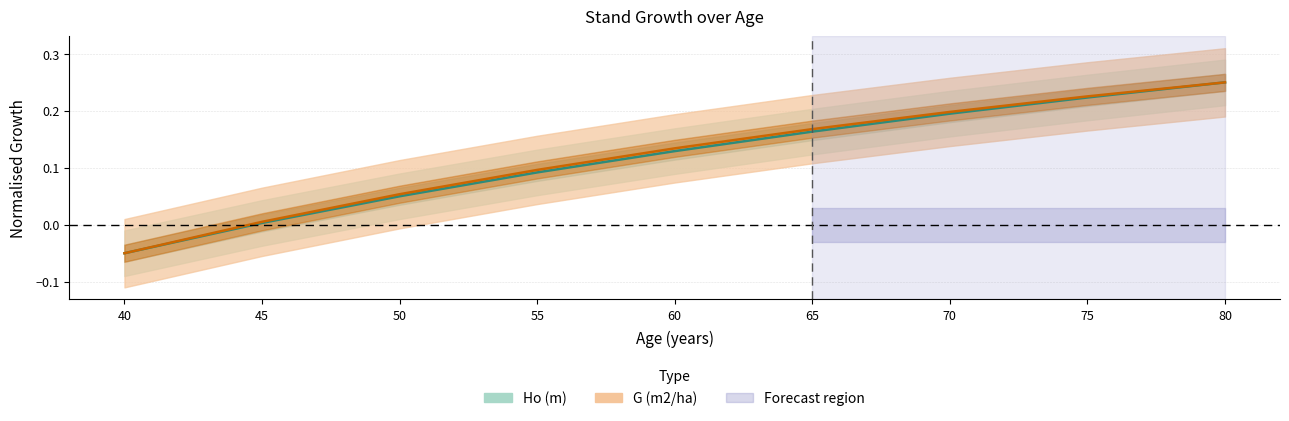

What is the difference between the second highest and minimum values in the G (m2/ha) series?

0.3